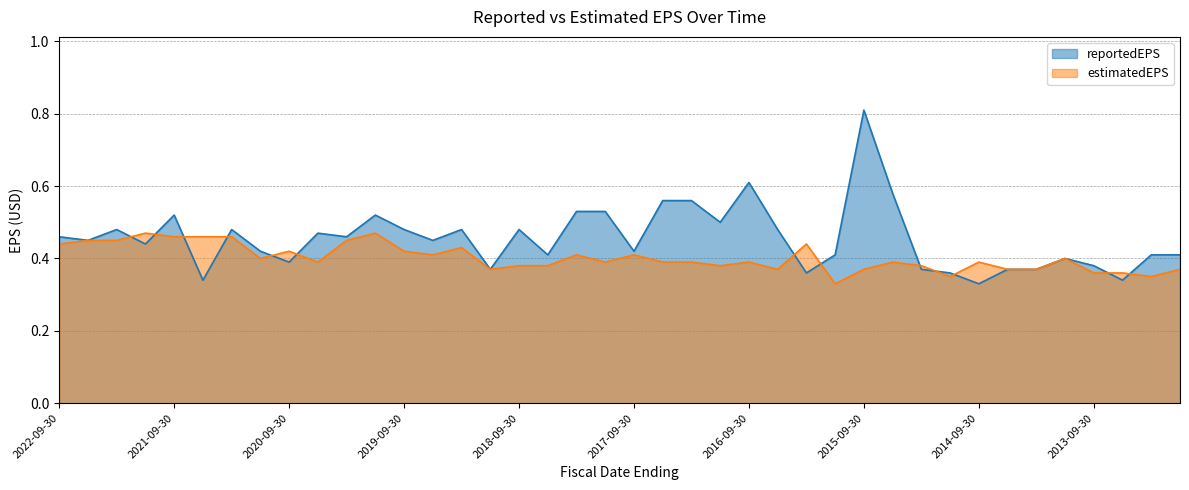

Rank the categories by estimatedEPS value from highest to lowest.

2021-12-31, 2019-12-31, 2021-09-30, 2021-06-30, 2021-03-31, 2022-06-30, 2022-03-31, 2020-03-31, 2022-09-30, 2016-03-31, 2019-03-31, 2020-09-30, 2019-09-30, 2019-06-30, 2018-03-31, 2017-09-30, 2020-12-31, 2013-12-31, 2020-06-30, 2017-12-31, 2017-06-30, 2017-03-31, 2016-09-30, 2015-06-30, 2014-09-30, 2018-09-30, 2018-06-30, 2016-12-31, 2015-03-31, 2018-12-31, 2016-06-30, 2015-09-30, 2014-06-30, 2014-03-31, 2012-12-31, 2013-09-30, 2013-06-30, 2014-12-31, 2013-03-31, 2015-12-31